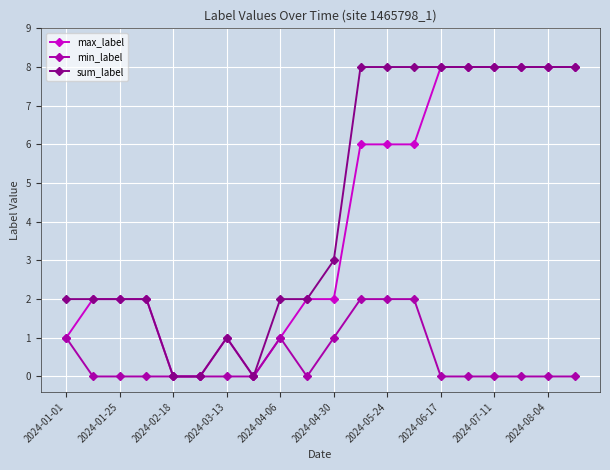

What is the value of the max_label point at the 12th from the left?

6